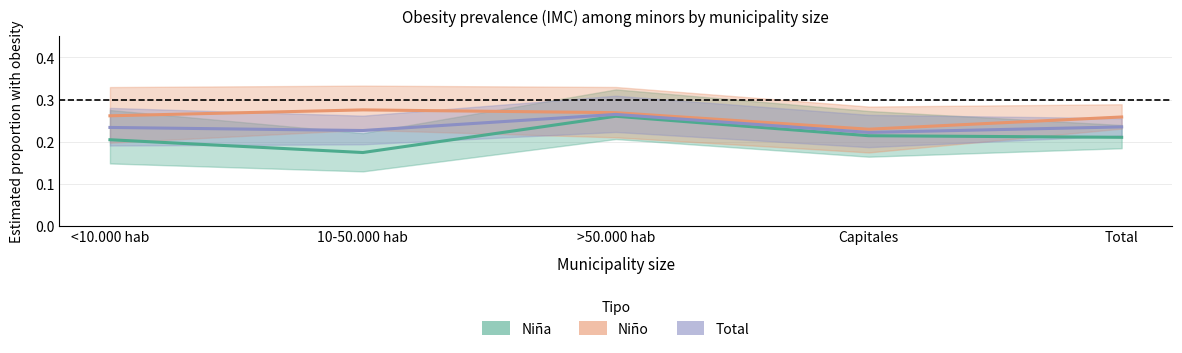

List the series in order of their overall mean, highest first.

Niño Estimación, Total Estimación, Niña Estimación